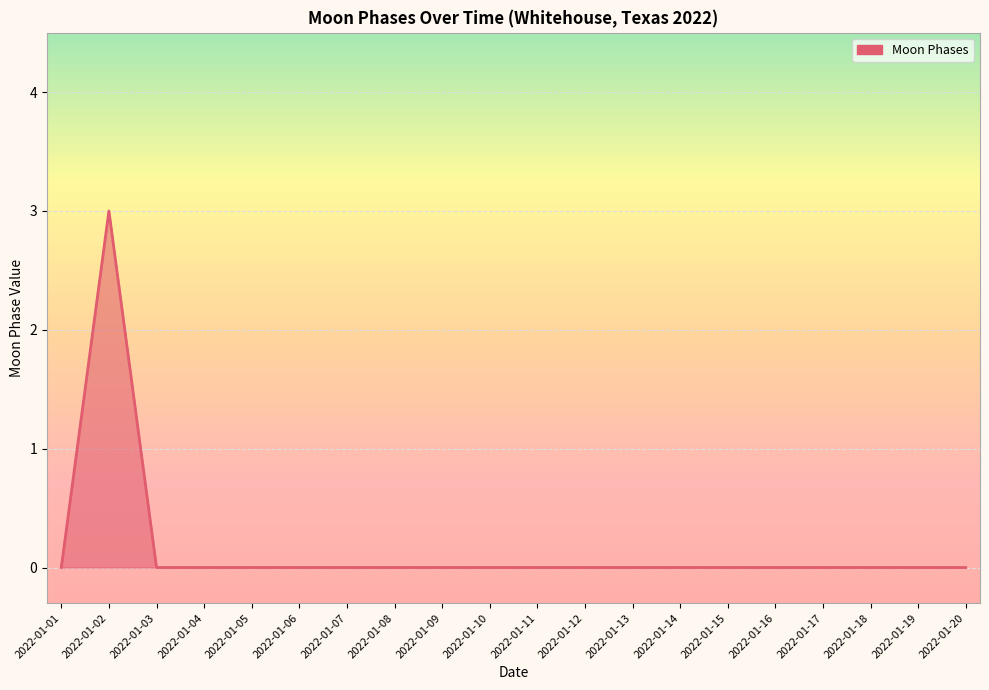

How many lines are shown in the chart?

1